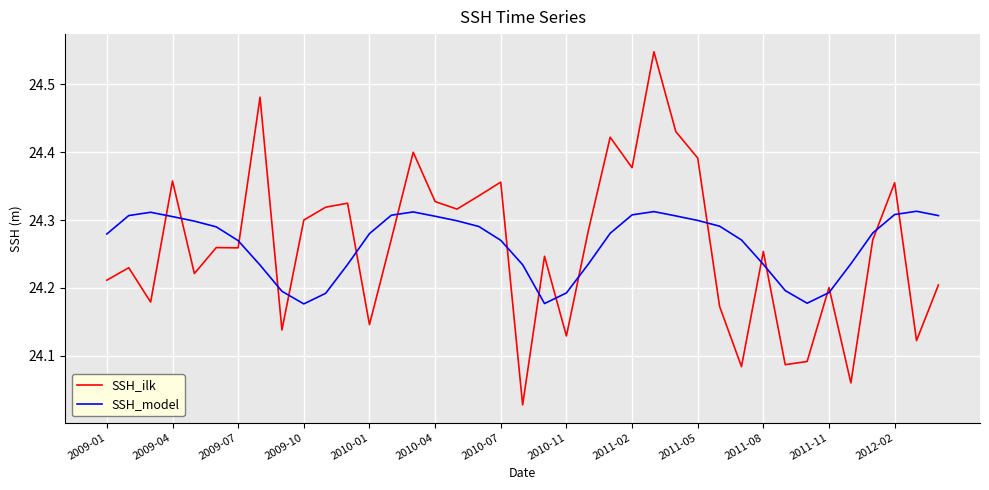

After their last crossing, which series has the higher values: SSH_ilk or SSH_model?

SSH_model